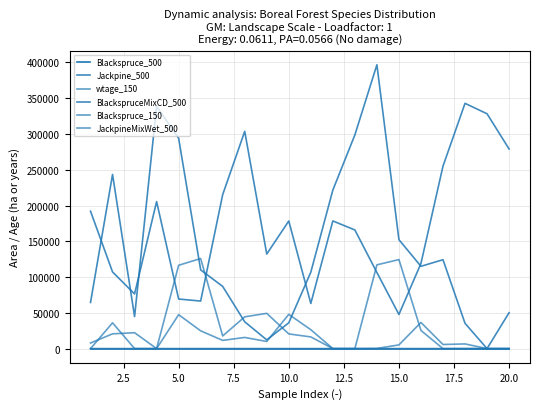

Does the chart have visible grid lines?

Yes